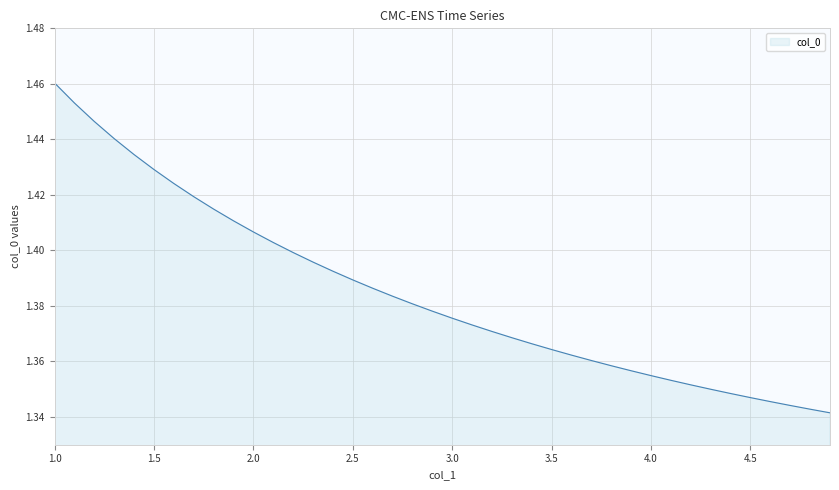

What is the difference between the second highest and minimum values?

0.1